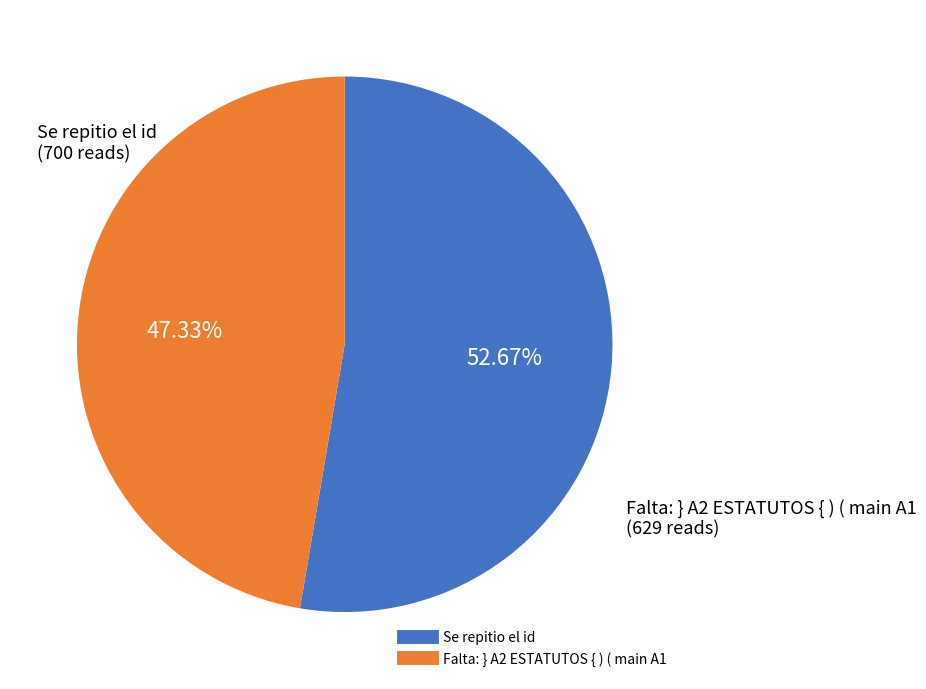

Which has a higher value, Falta: } A2 ESTATUTOS { ) ( main A1 or Se repitio el id?

Se repitio el id